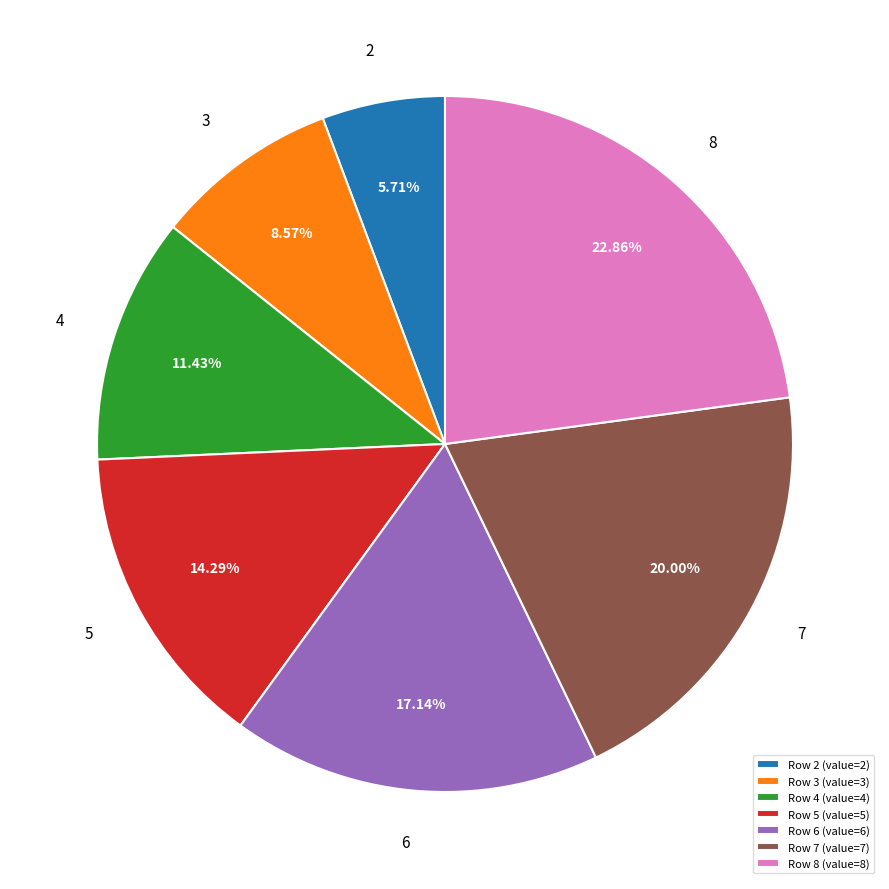

Rank the categories by value from highest to lowest.

Row 8 (value=8), Row 7 (value=7), Row 6 (value=6), Row 5 (value=5), Row 4 (value=4), Row 3 (value=3), Row 2 (value=2)